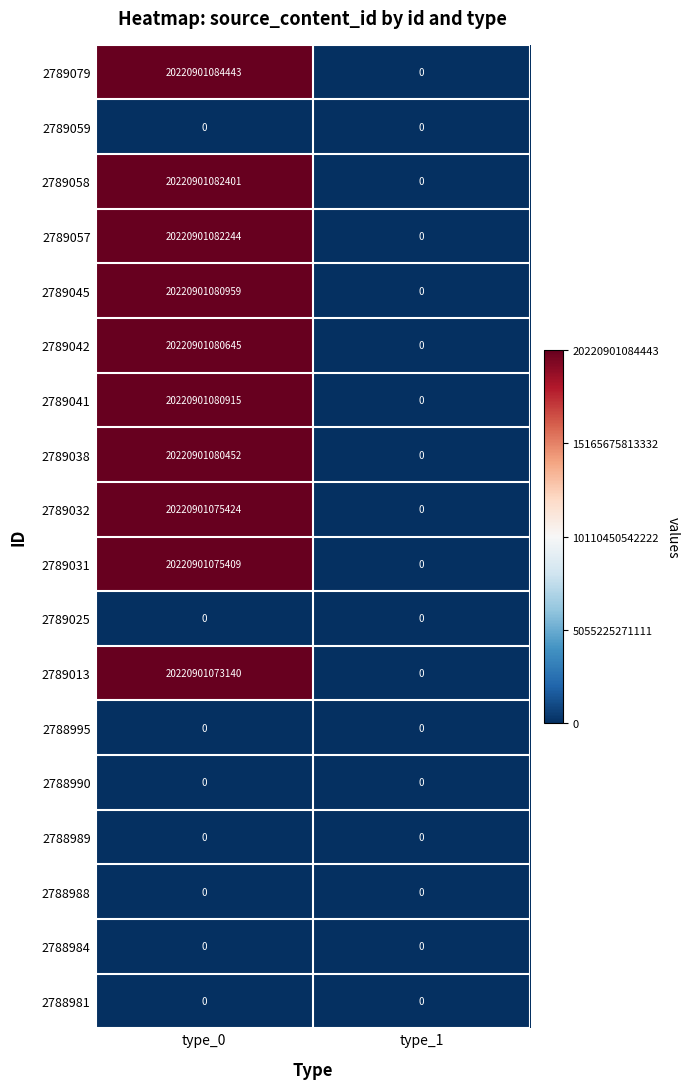

At which label is 2788995 closest to 0?

type_0